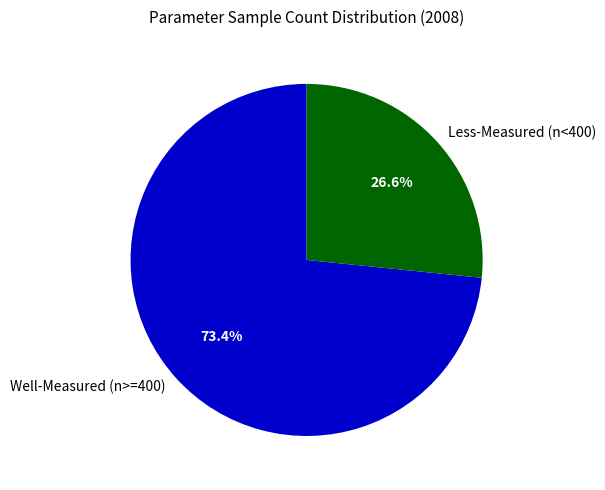

Count the number of slices in the pie.

2